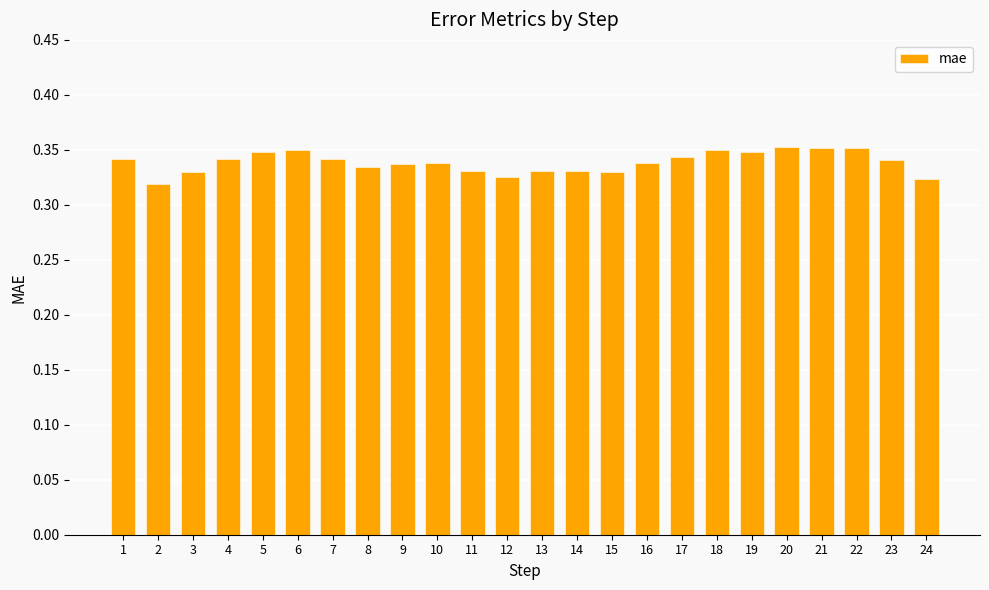

Count the values in the range 0 to 1.

24